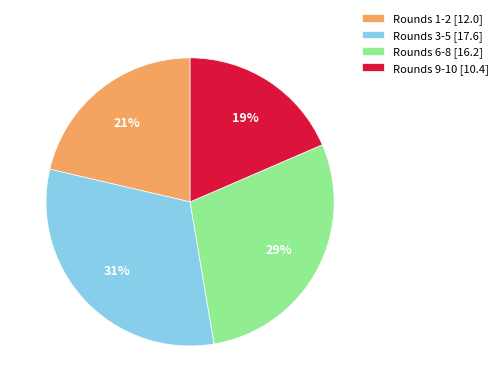

To the nearest percent, what portion does Rounds 6-8 [16.2] represent?

29%